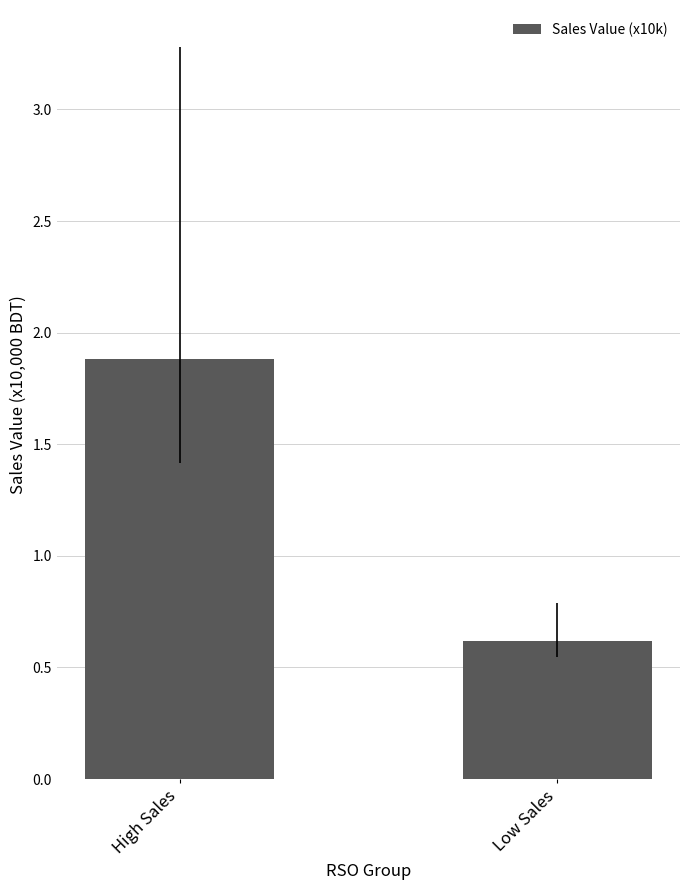

Are the bars horizontal?

No